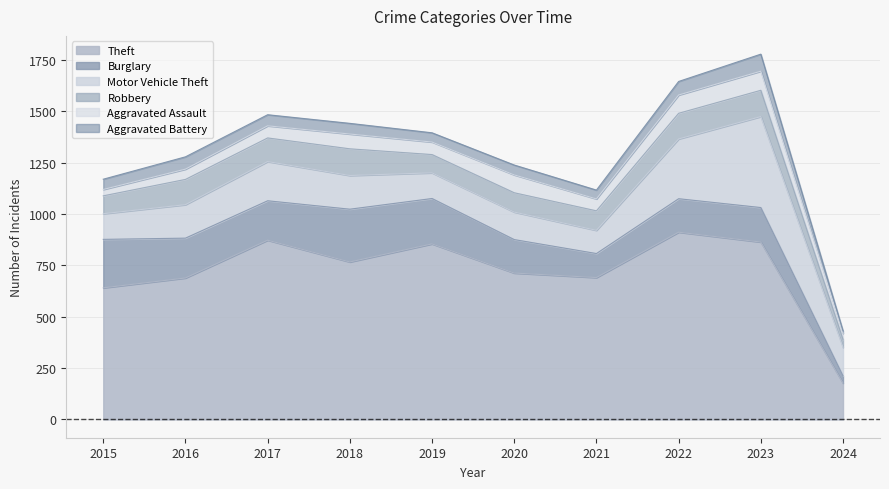

What is the total value across all series at 2024?

431